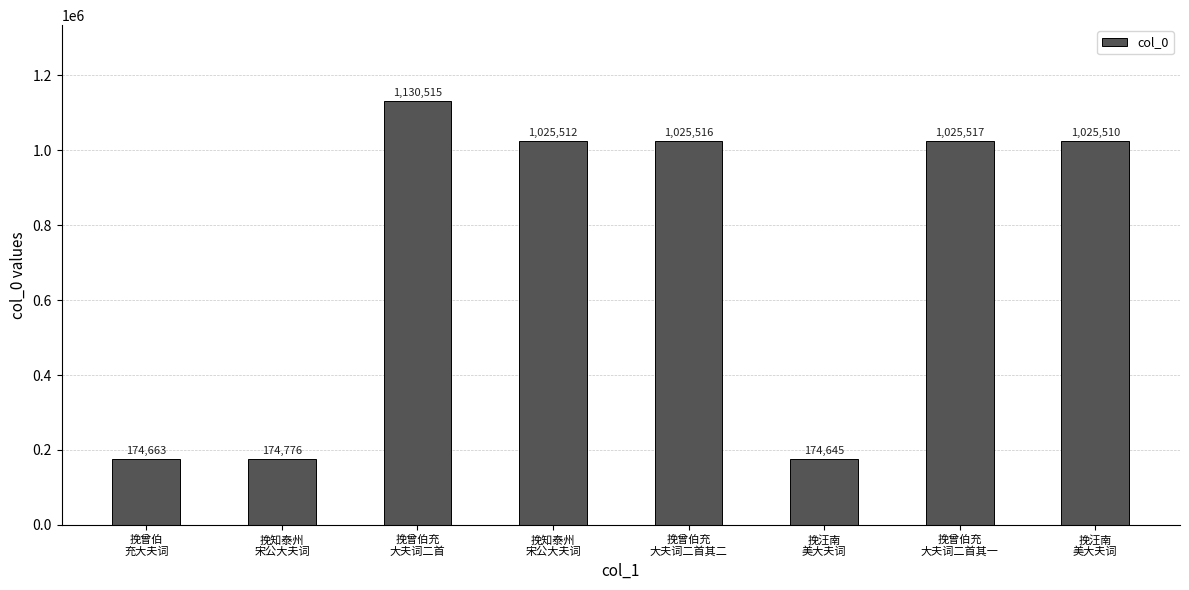

What is the greatest value displayed?

1130515